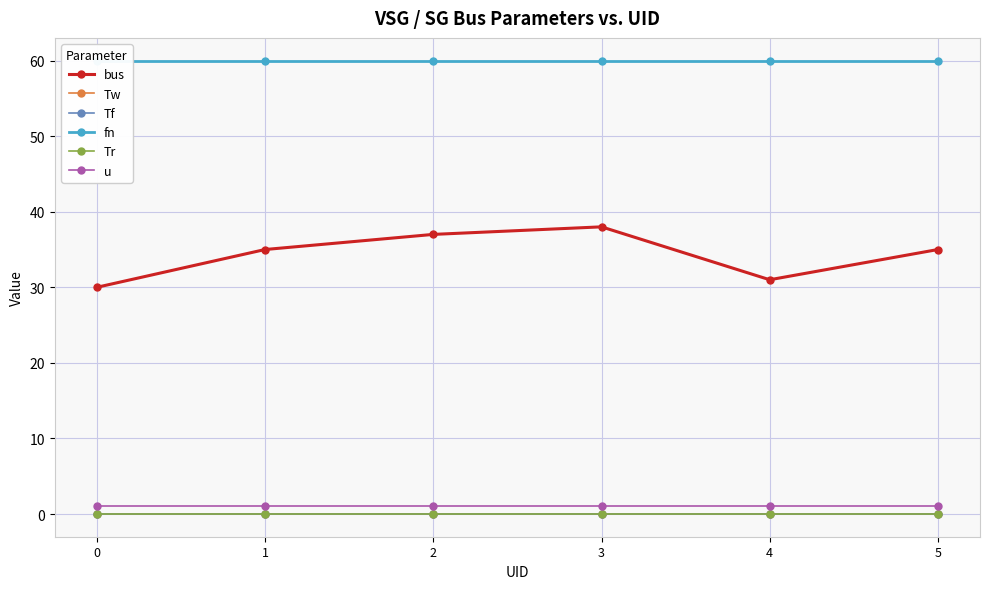

The value of Tw at 0 is 0.0. True or false?

False